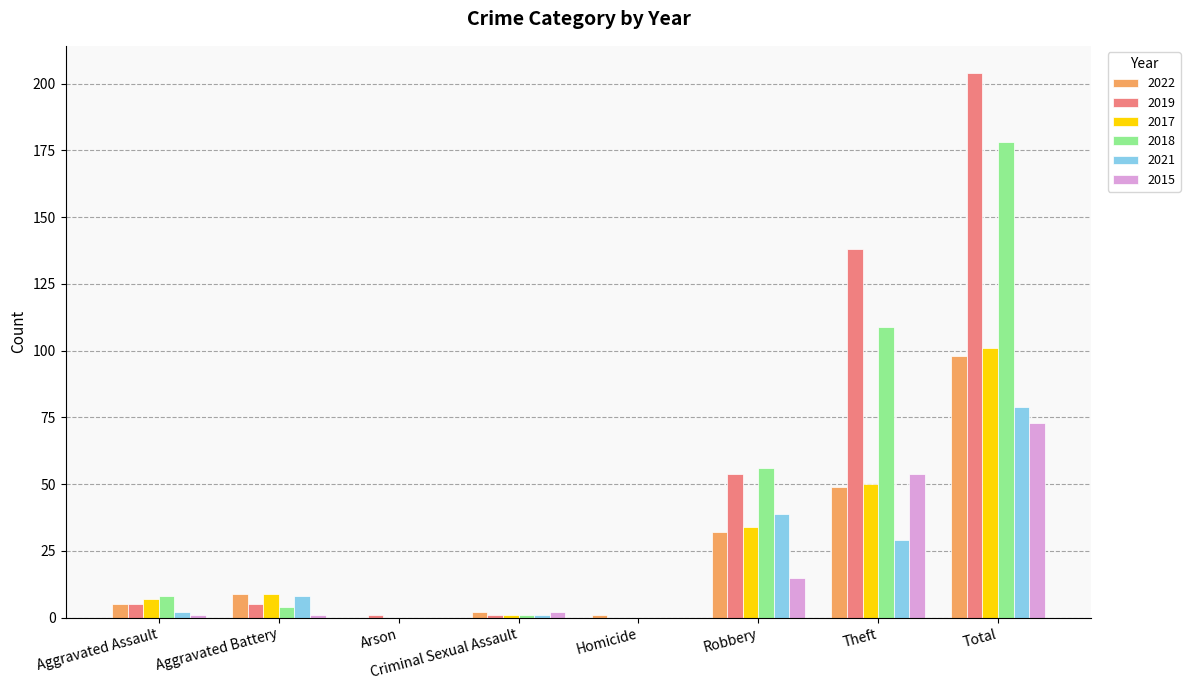

At which label does 2017 reach its peak?

Total